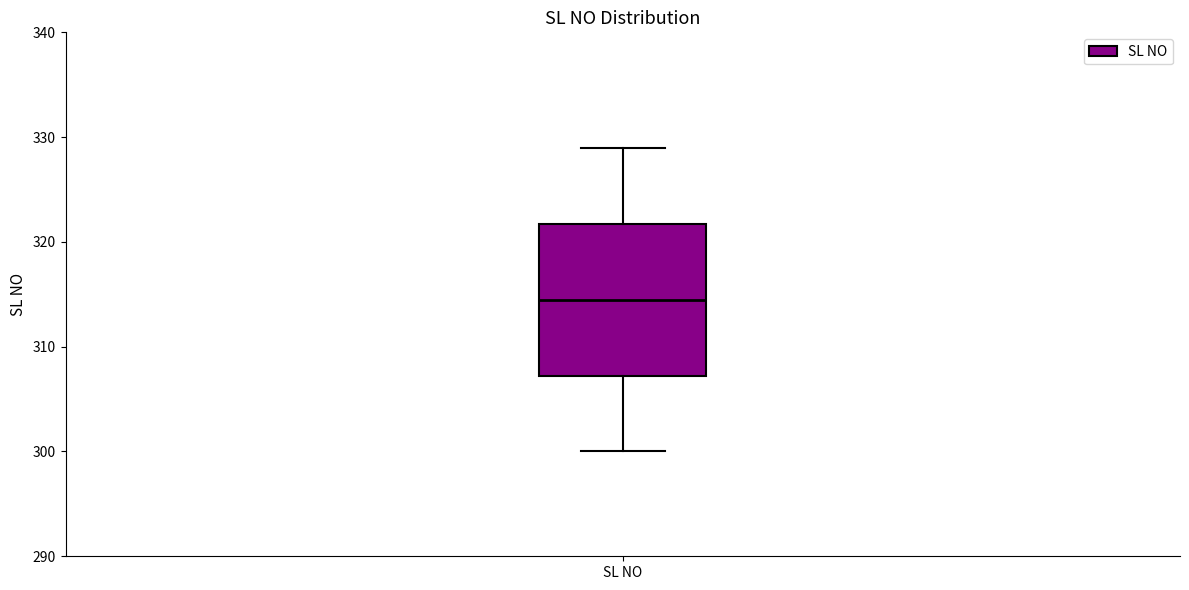

Where does the median line of the box for SL NO sit on the y-axis? The values are not printed on the chart, so give them approximately, as read against the axis.

315